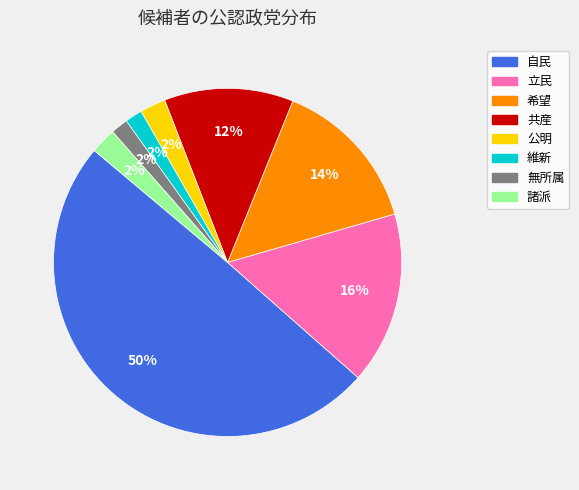

Do 自民 and 希望 together represent more than half of the pie?

Yes